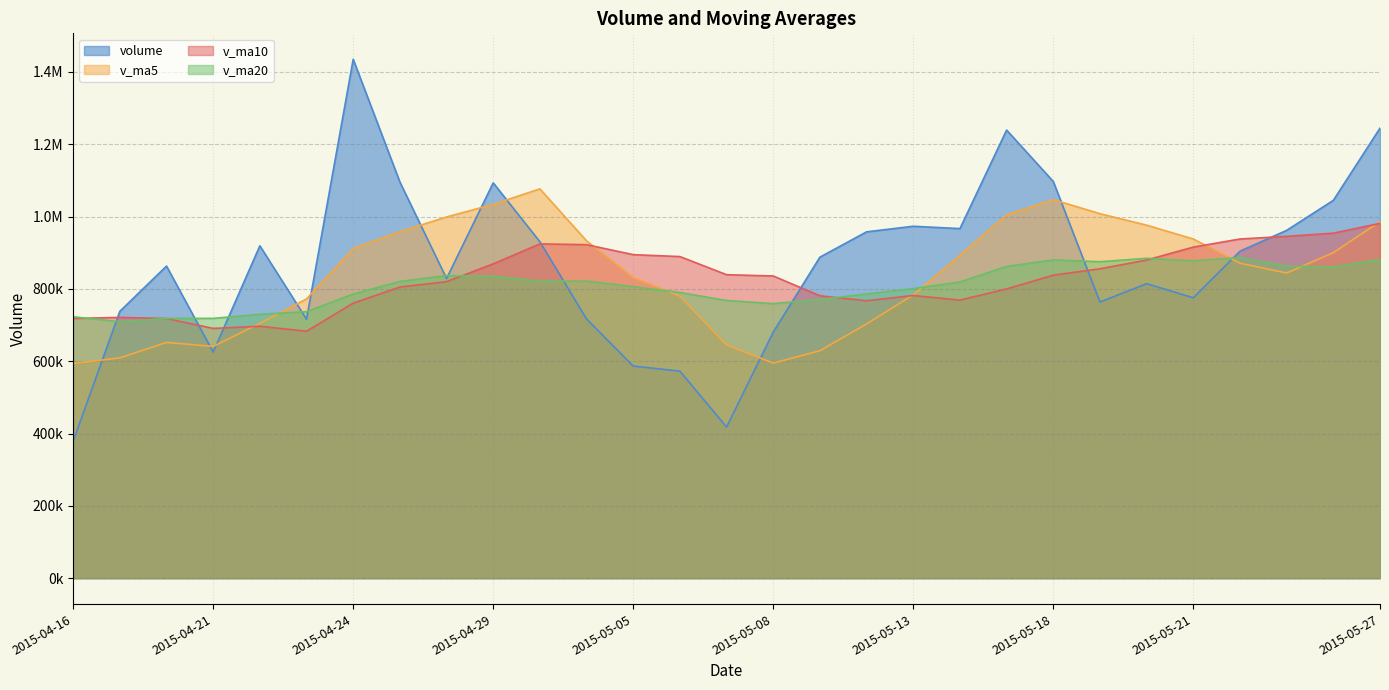

Is the value of v_ma20 at 2015-05-18 greater than the value of volume at 2015-05-22?

No